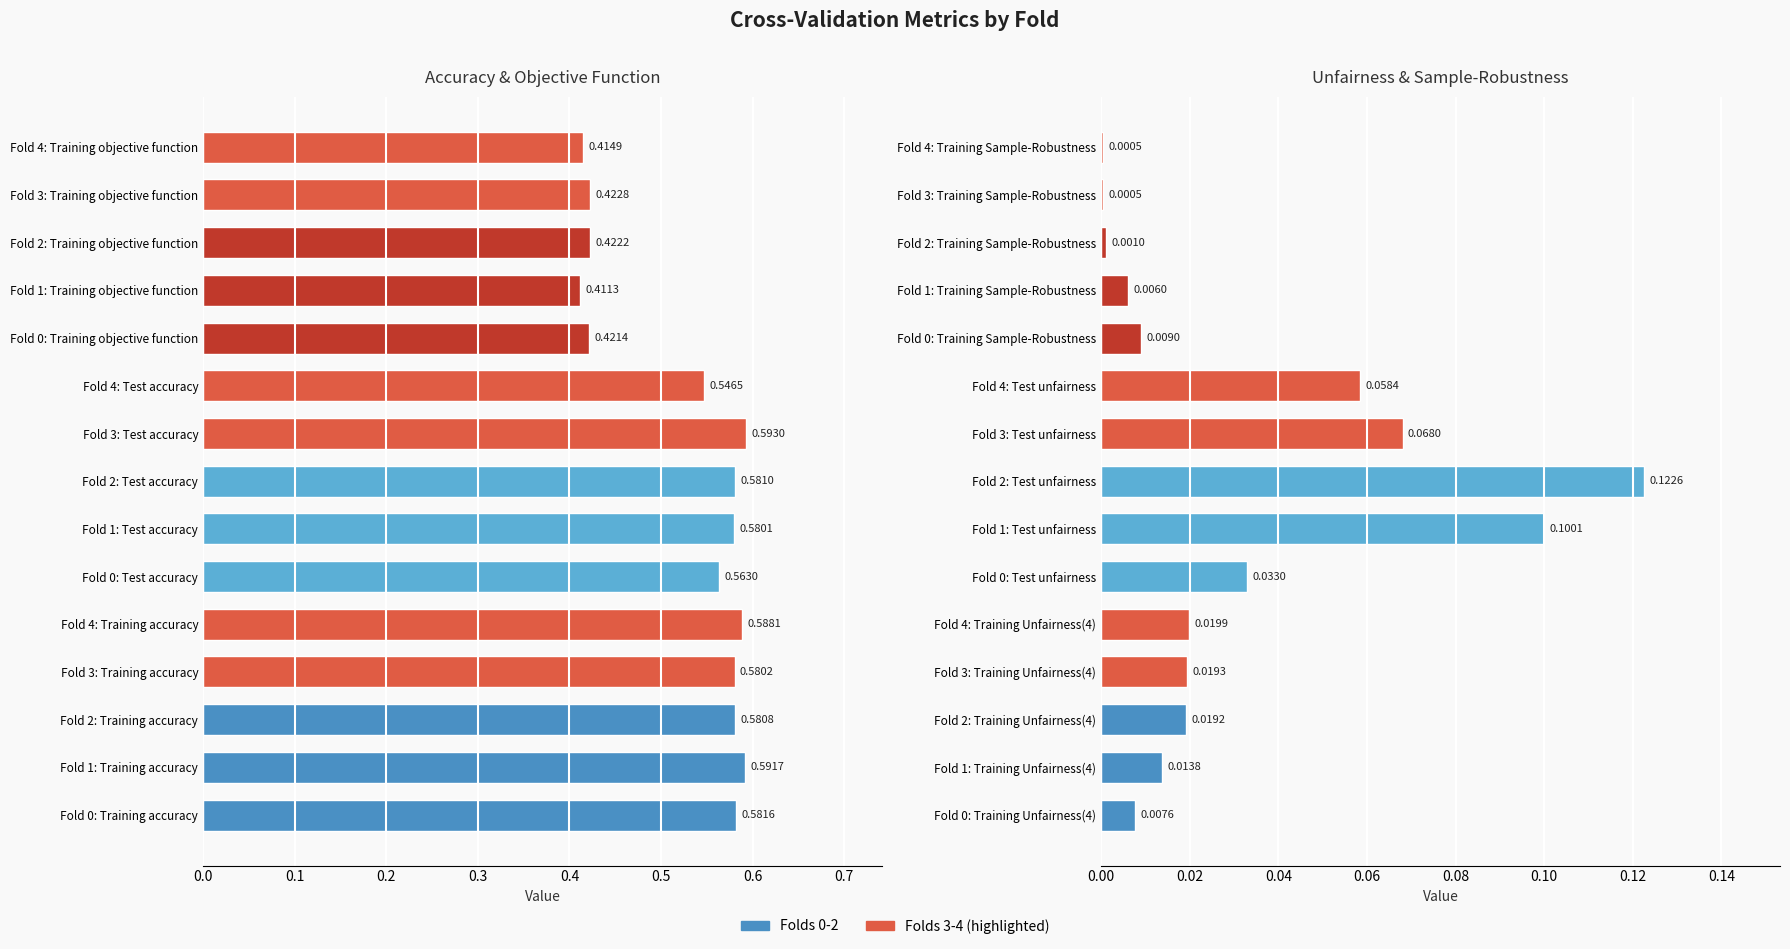

At which label does Training accuracy reach its minimum?

Fold 3